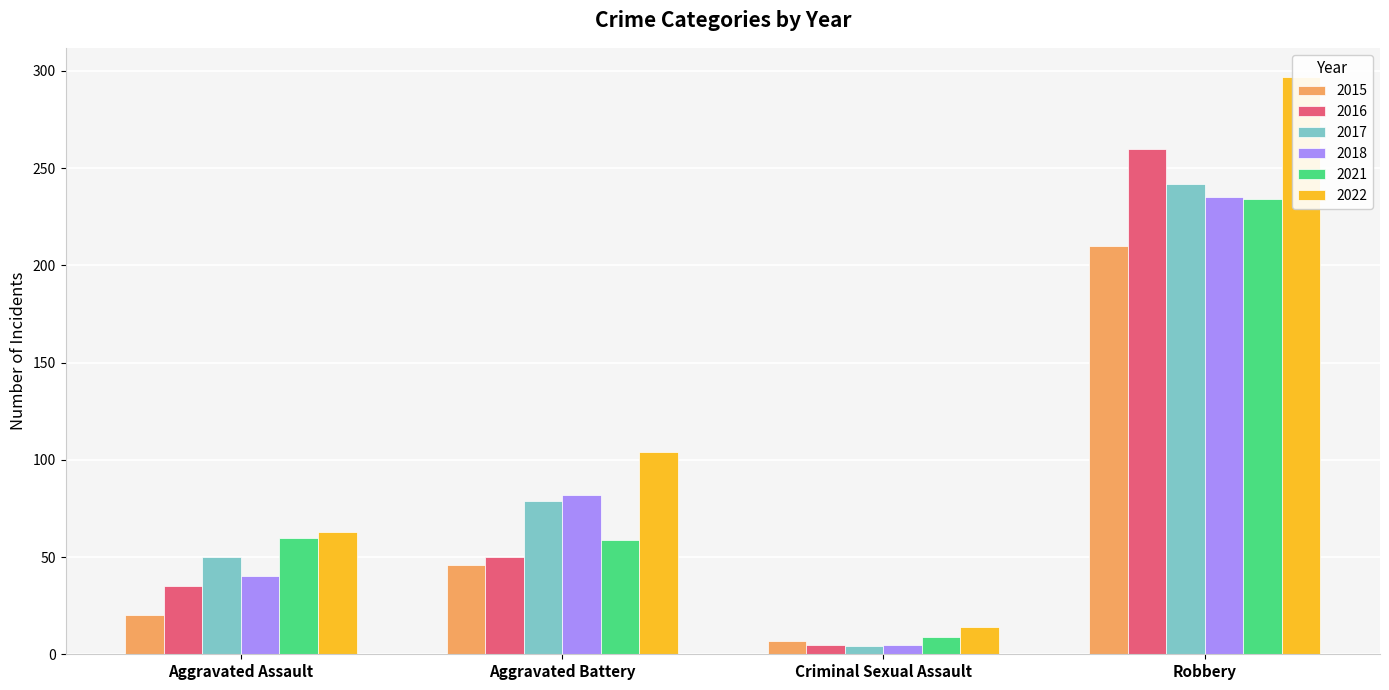

What is the label of the 4th bar from the right?

Aggravated Assault